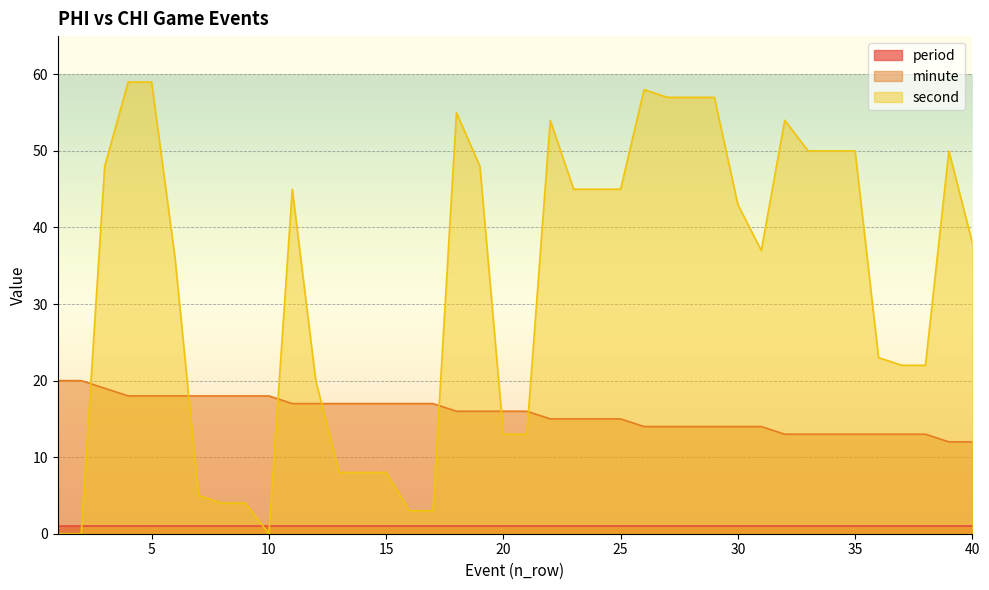

Which series has the widest spread of values?

second